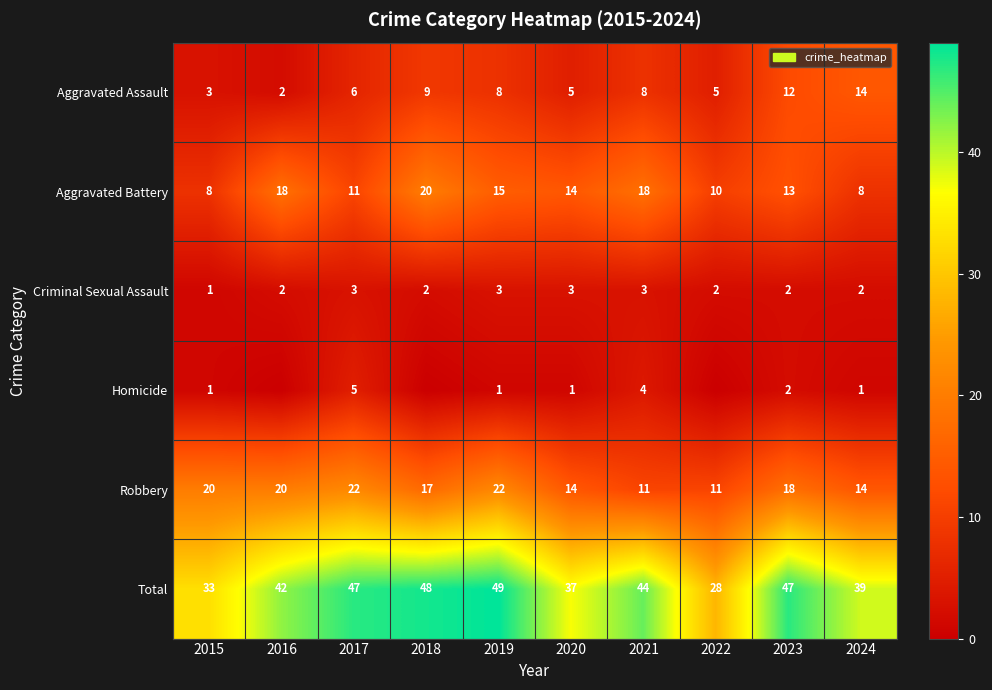

The value of Aggravated Battery at 2018 is 20. True or false?

True